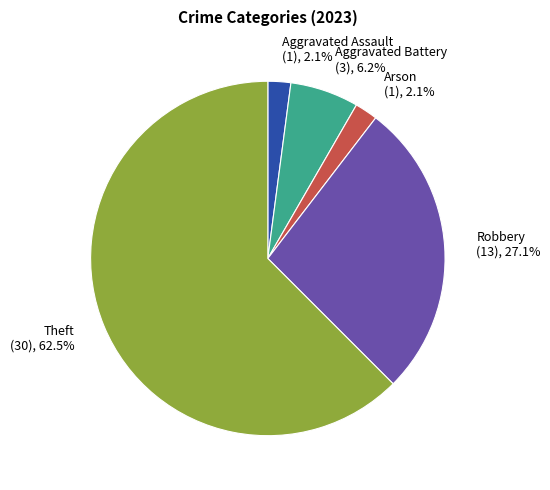

Between Theft and Aggravated Assault, which is larger?

Theft